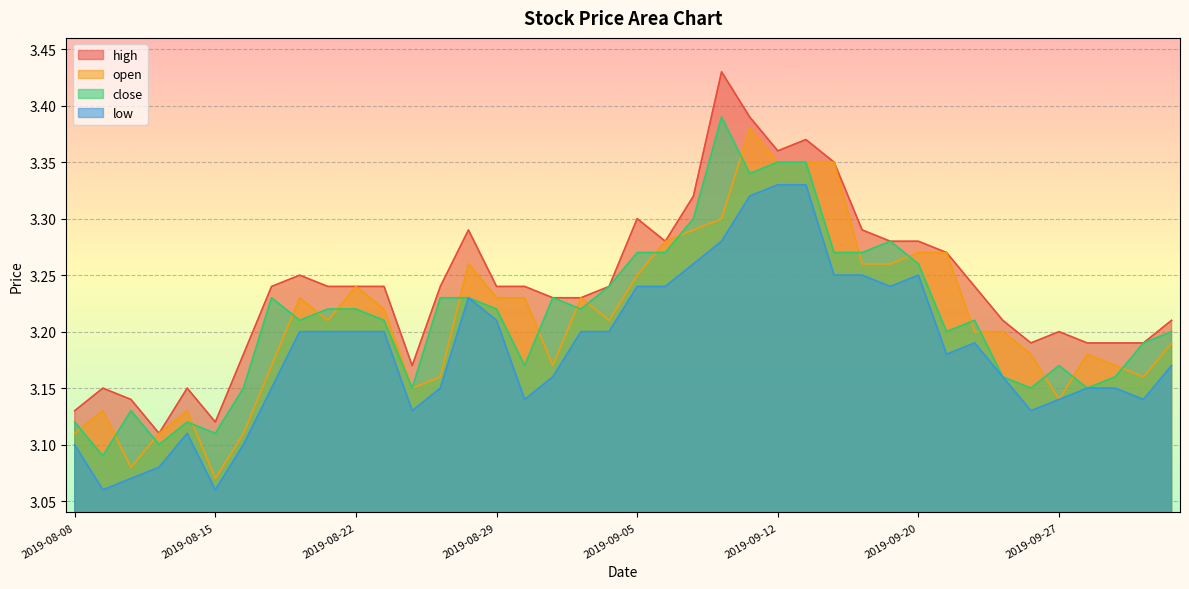

Is it true that open equals 2.2 at 2019-09-11?

False